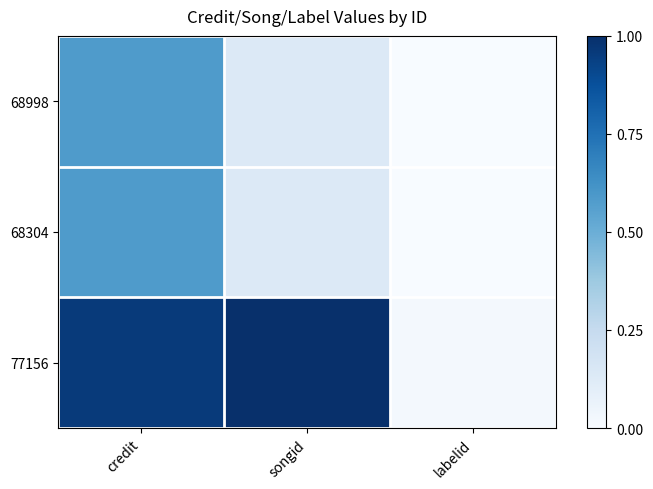

What is the total value across all series at credit?

2.1